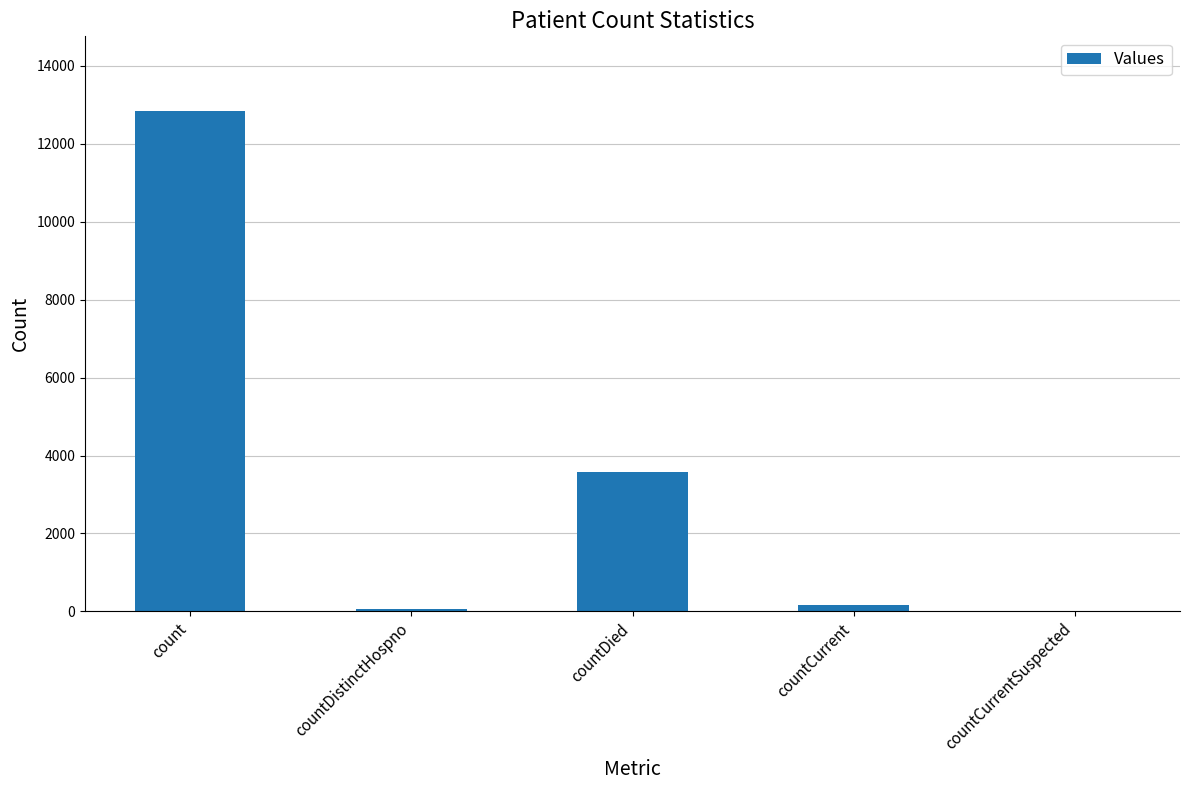

Between countCurrent and count, which is larger?

count